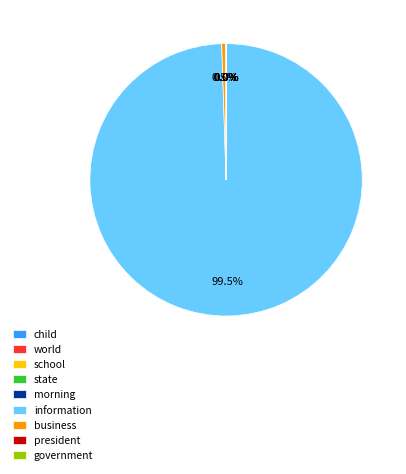

True or false: information accounts for 92% of the total.

False